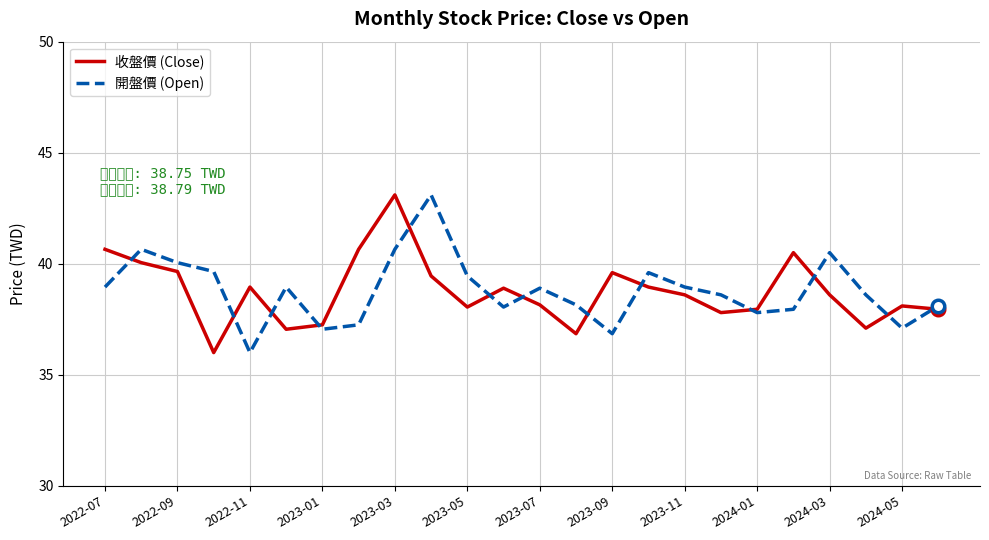

What are all the series names shown in the legend?

收盤價 (Close), 開盤價 (Open)